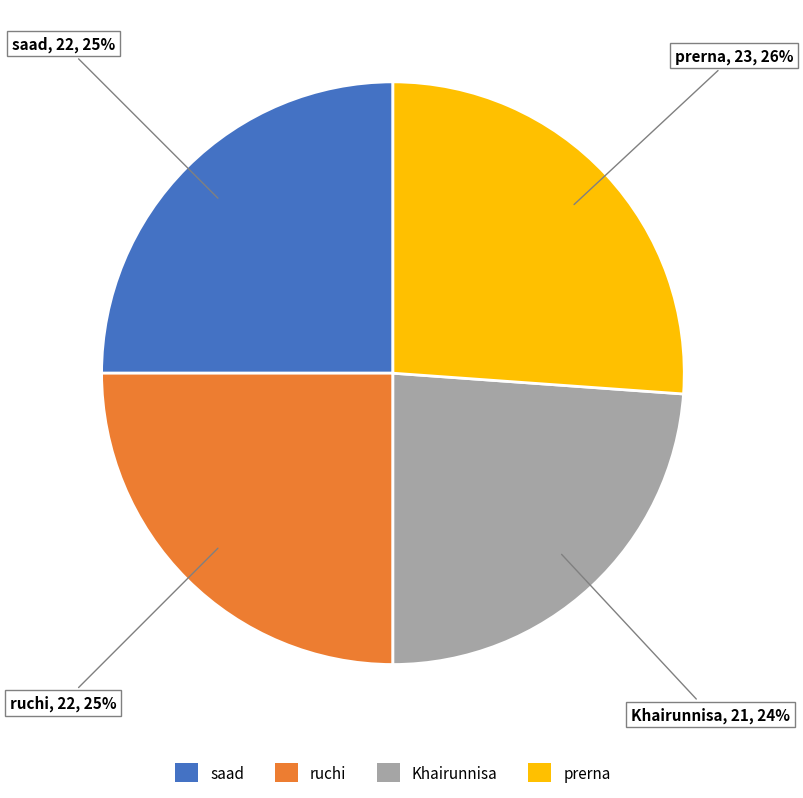

To the nearest percent, what is the combined percentage of prerna and ruchi?

51%